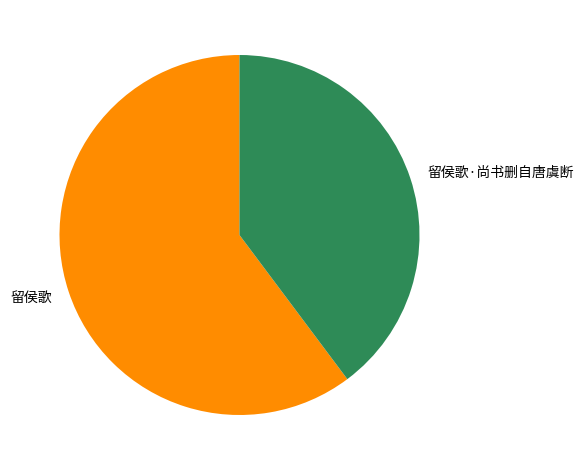

Which slice is the smallest?

留侯歌·尚书删自唐虞断